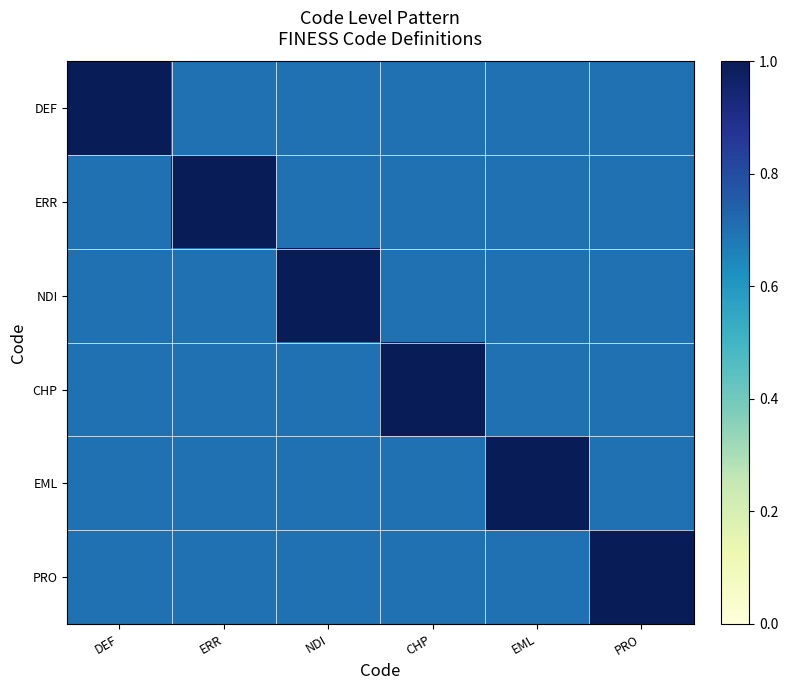

Which series changed the most between DEF and EML?

DEF